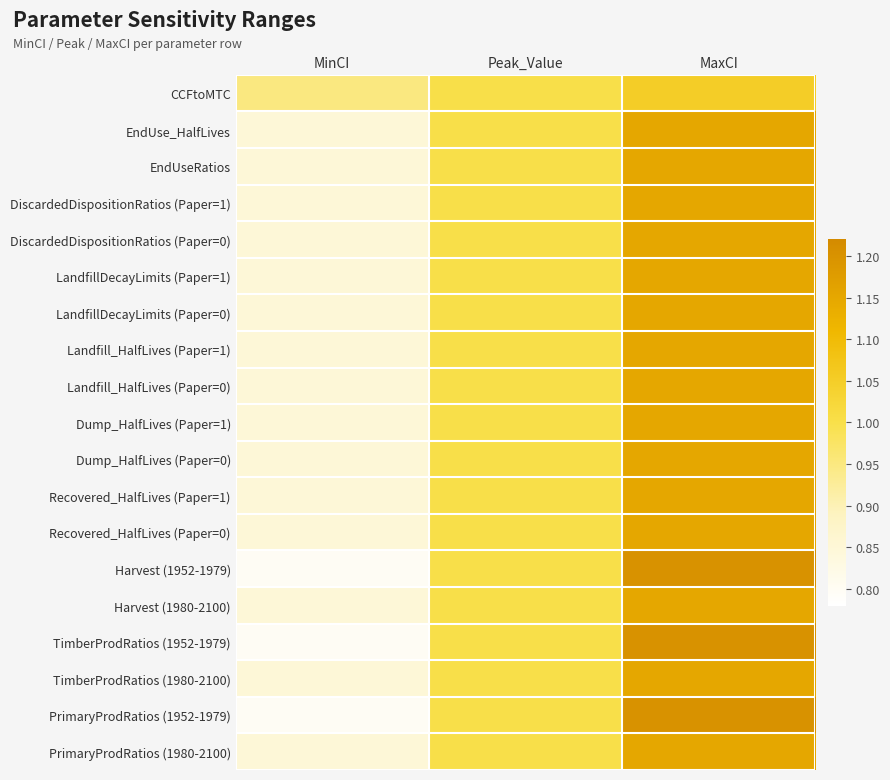

At how many categories does at least one series exceed 0?

3